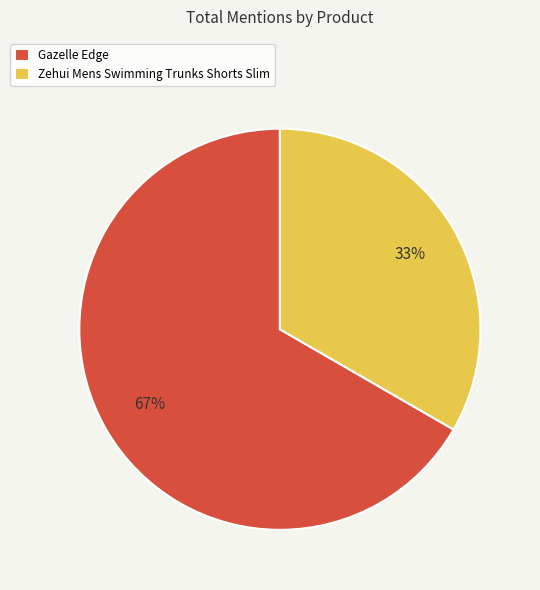

How many slices are in this pie chart?

2